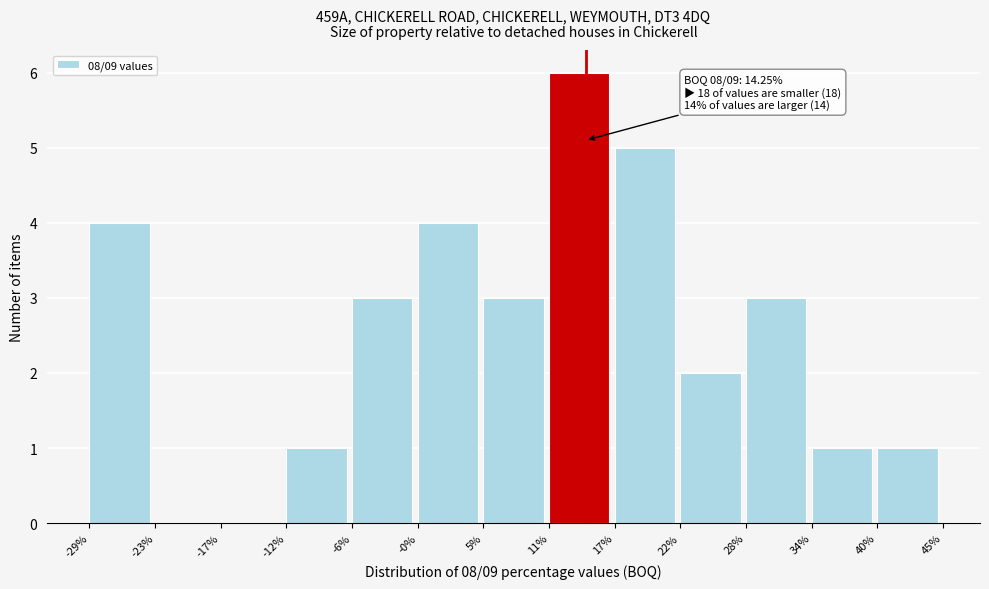

Over which range of the x-axis is the bar tallest?

11% to 17%